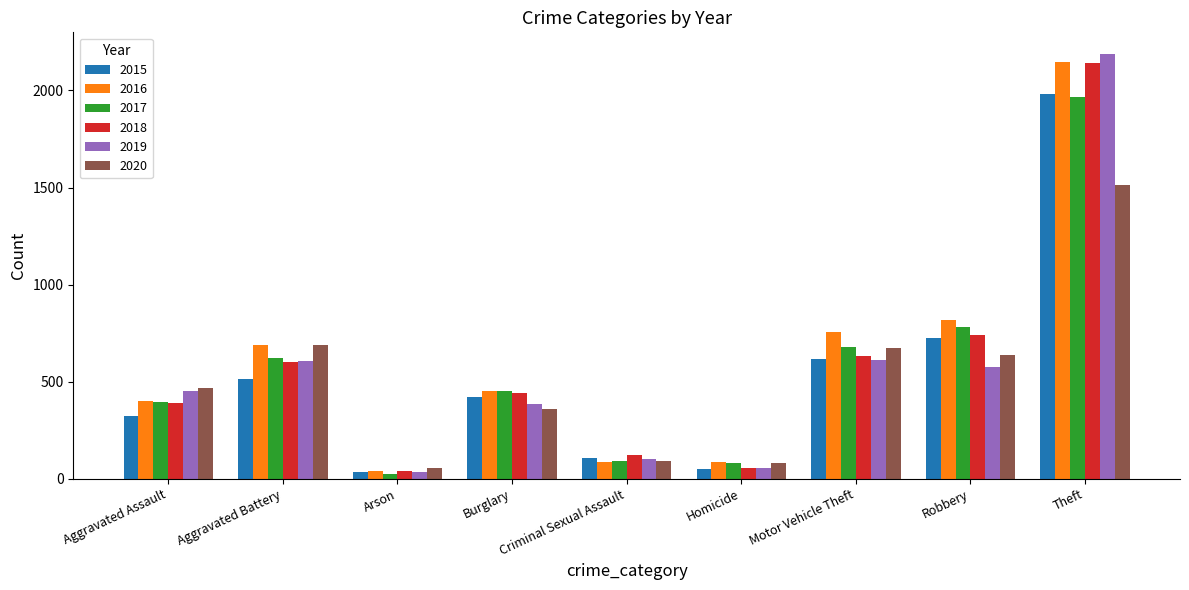

What is the label of the 1st bar from the right?

Theft